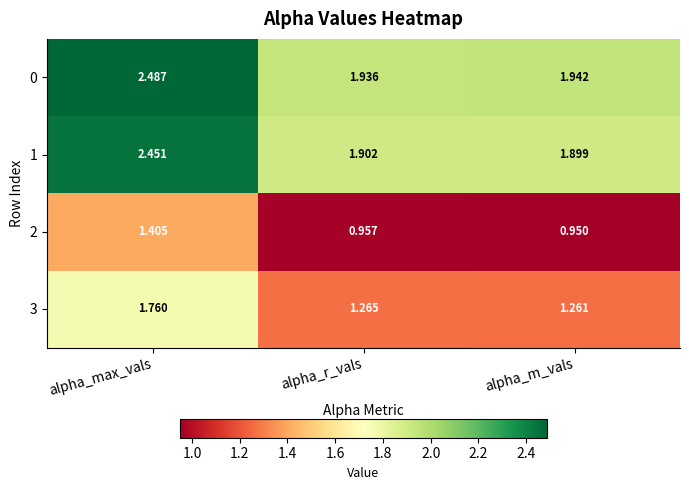

Is the value of 0 at alpha_r_vals greater than the value of 1 at alpha_max_vals?

No